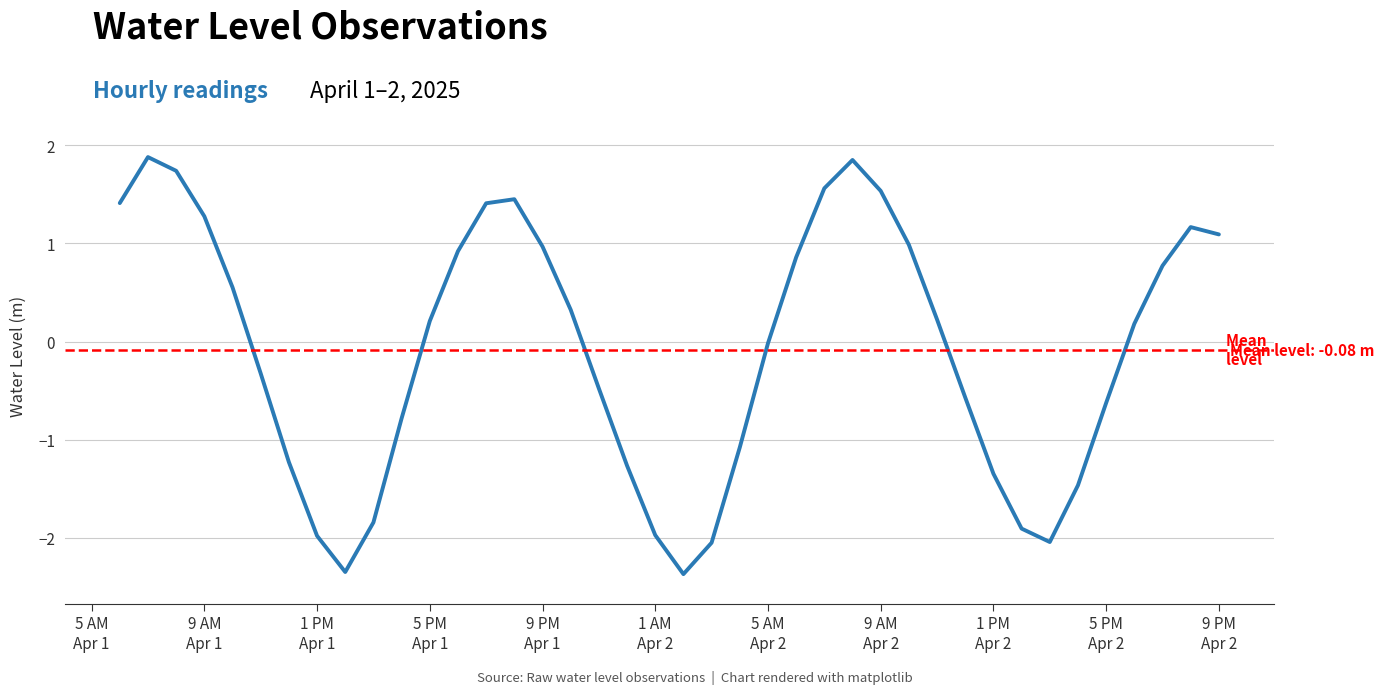

What is the greatest value displayed?

1.9